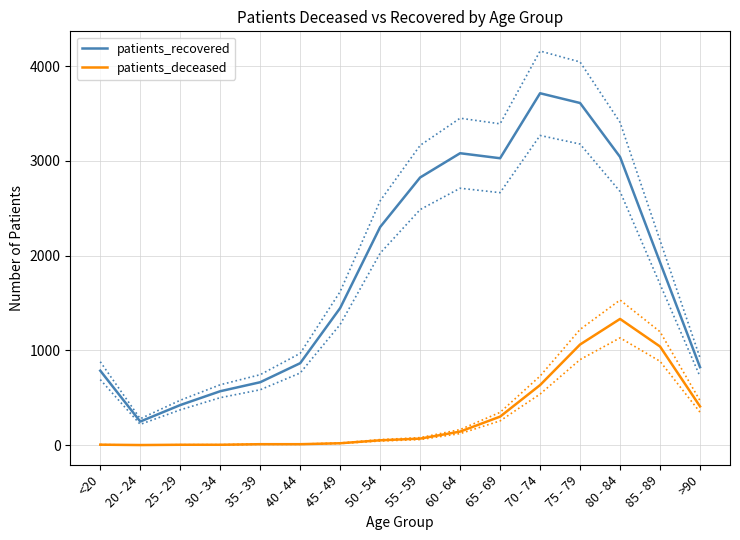

What is the average value of the patients_deceased series?

318